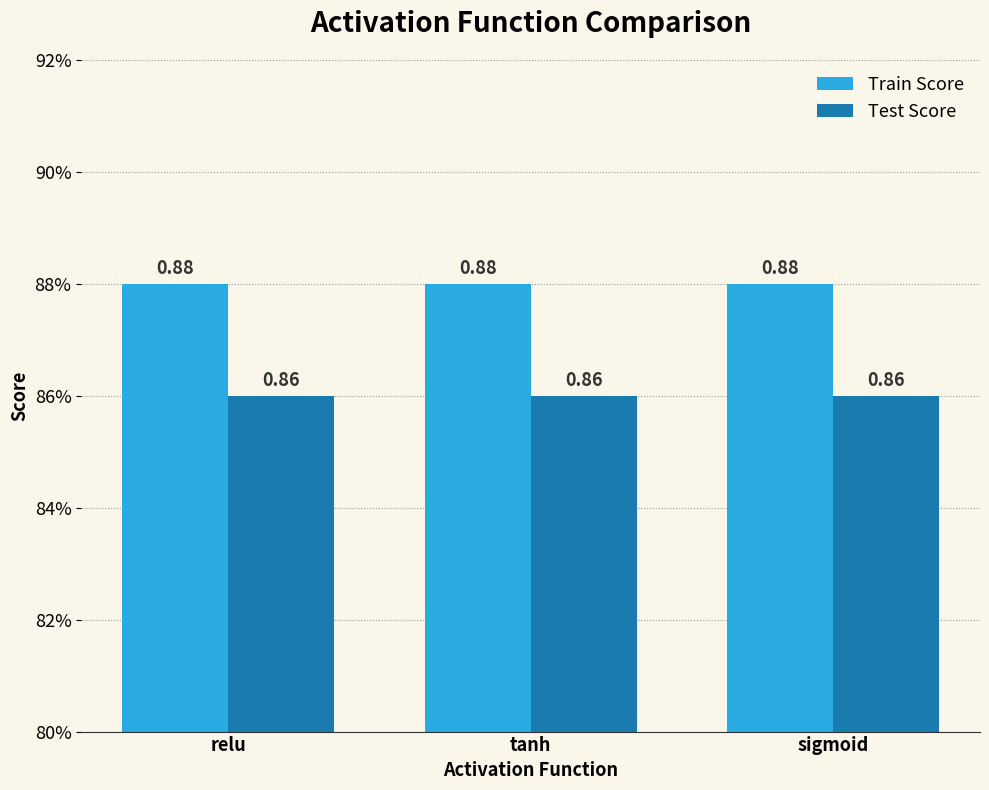

Reading left to right, what are all the values shown in this chart?

Train Score: 0.9	0.9	0.9
Test Score: 0.9	0.9	0.9